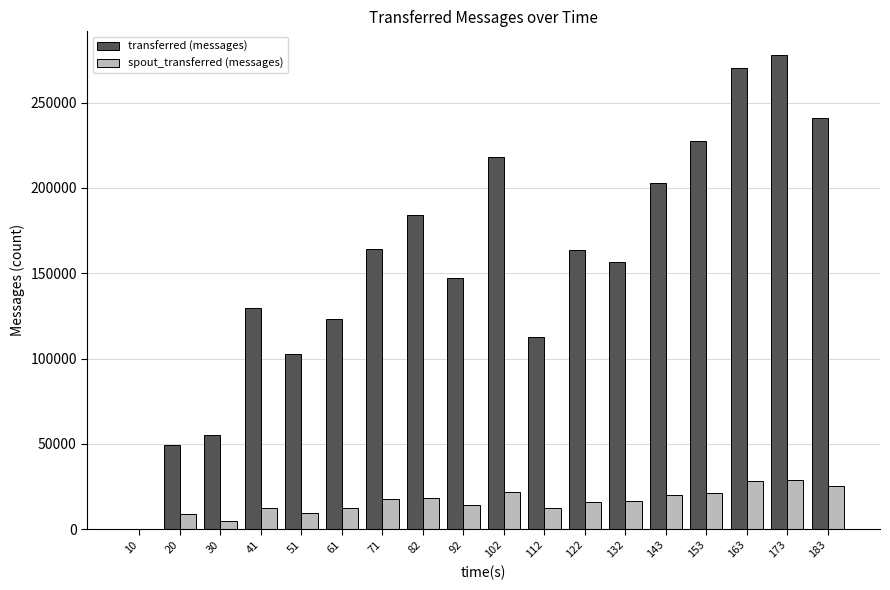

What is the sum of all spout_transferred (messages) values?

289100